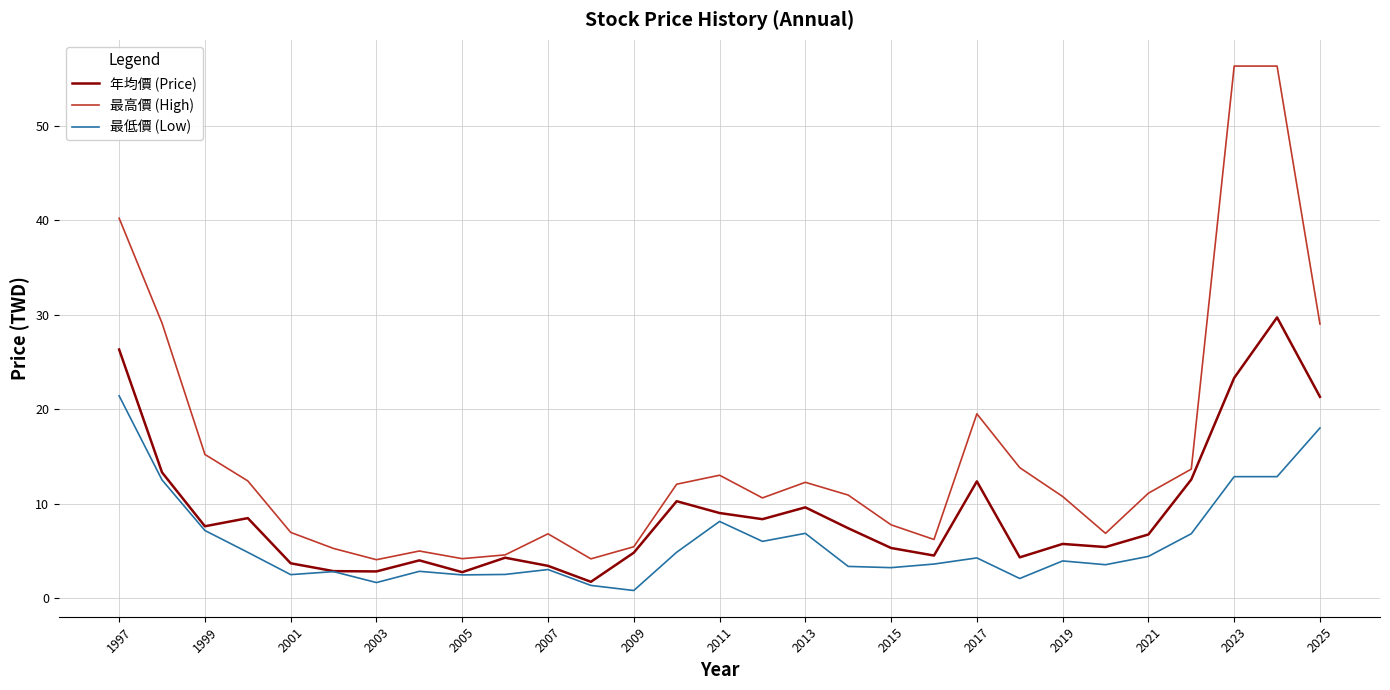

How many interior local valleys does the 最高價 (High) series have?

6